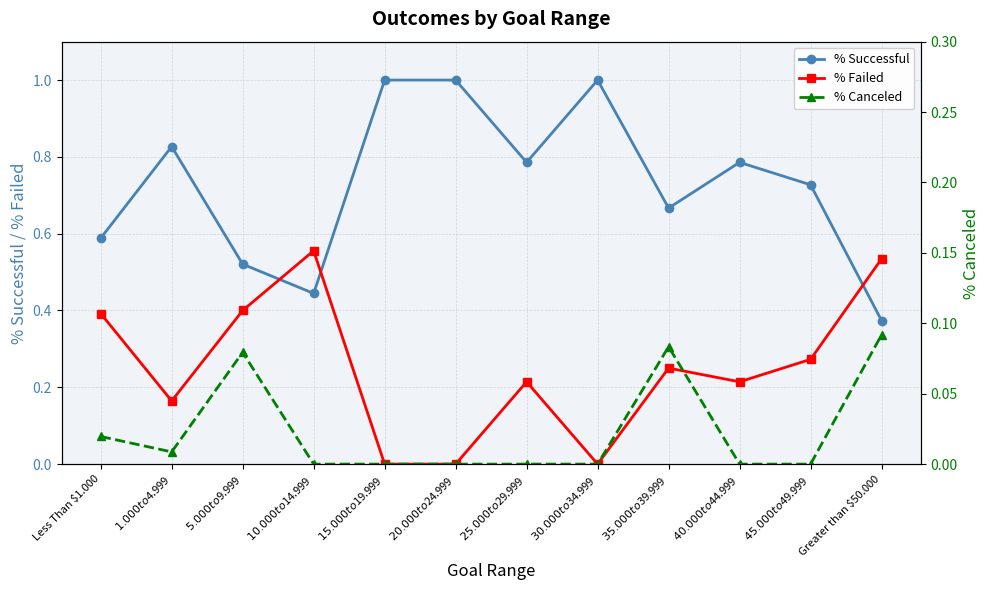

What is the value of the % Successful point at the 6th from the left?

1.0